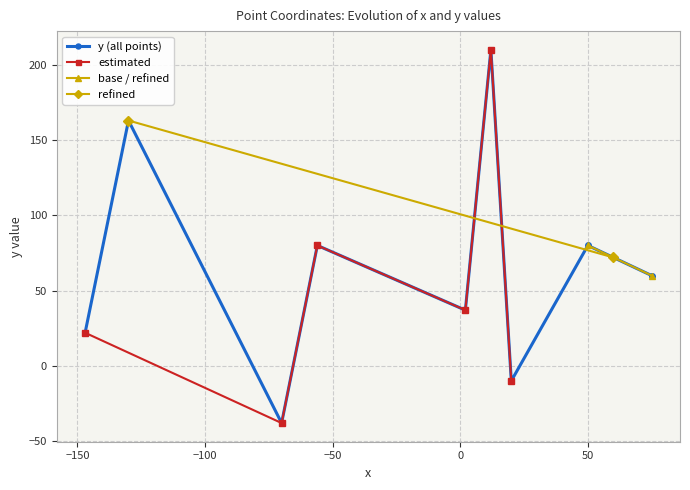

What is the difference between the maximum and minimum values?

248